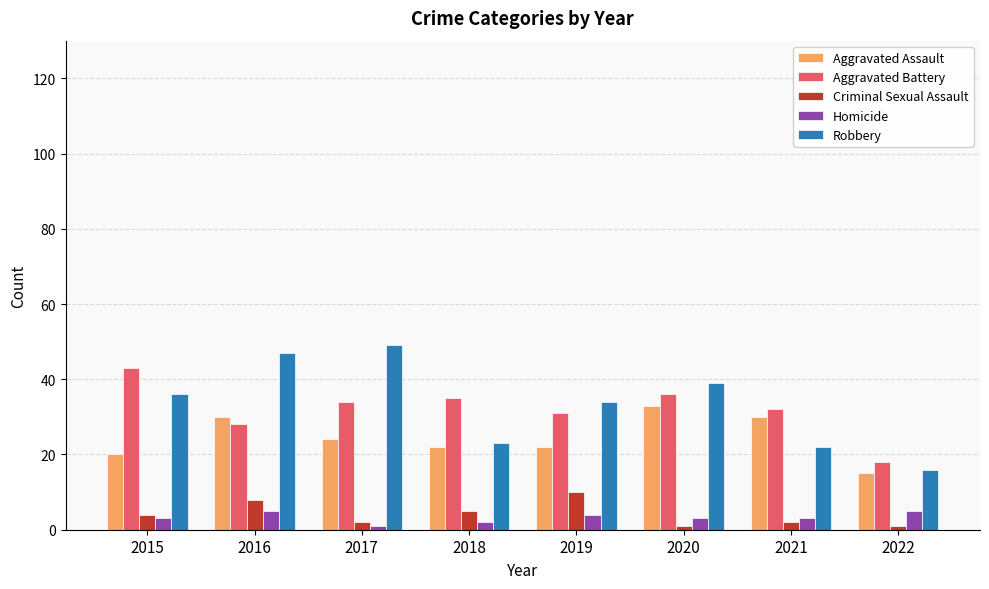

What is the maximum value shown in the chart?

49